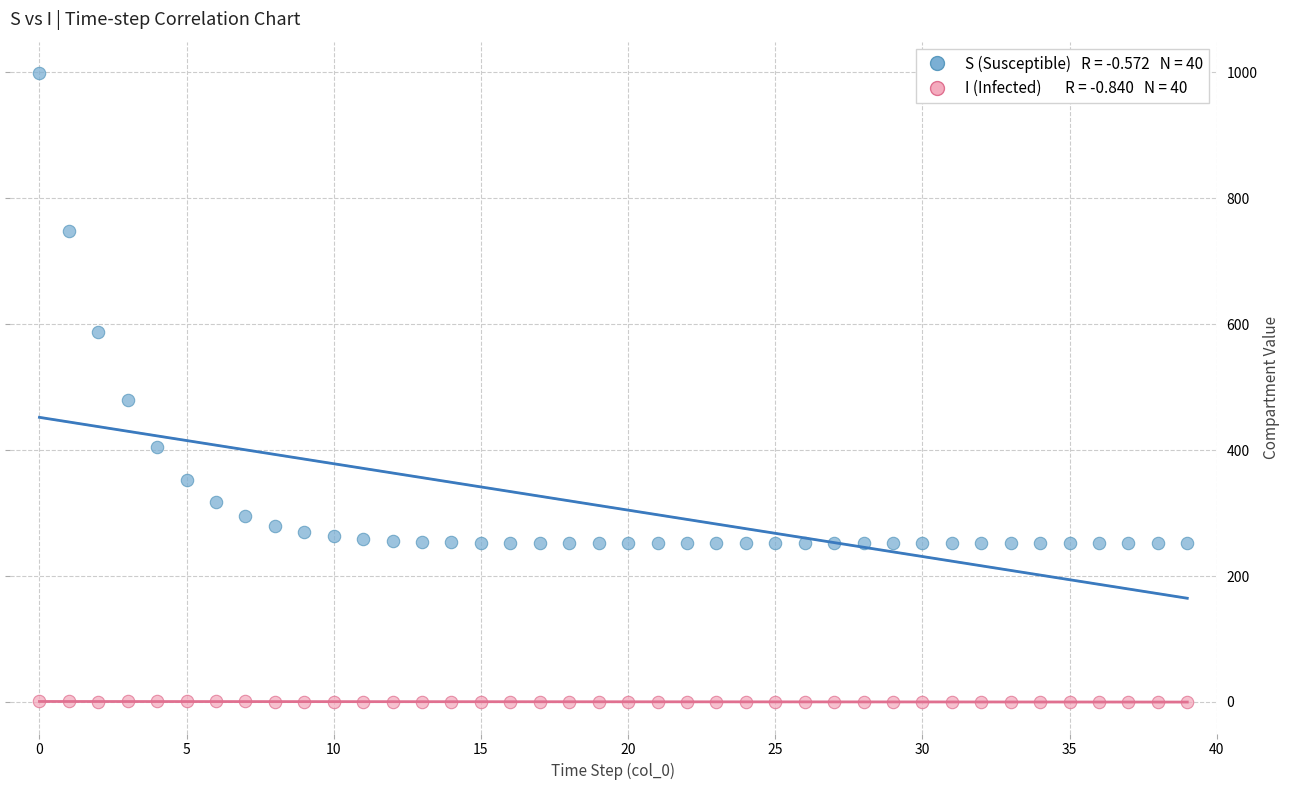

Across all series, what Y value is closest to 499?

479.0